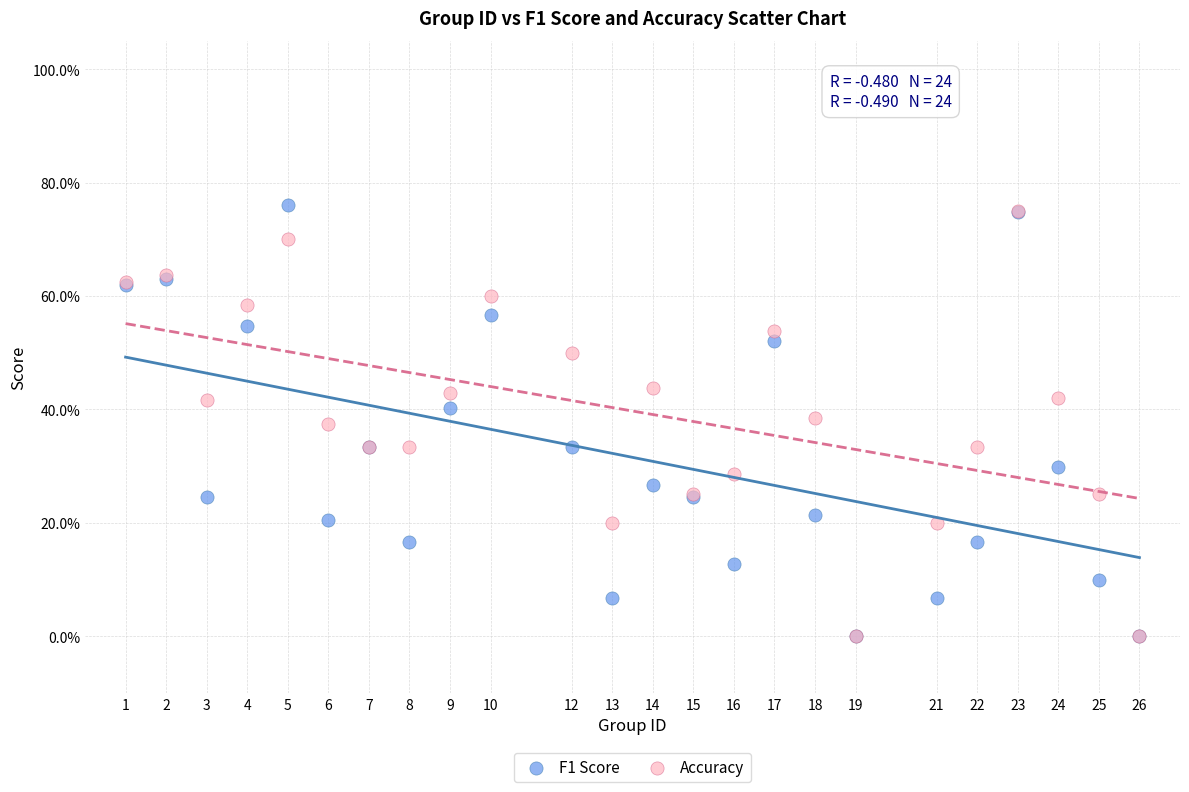

What are all the series names shown in the legend?

F1 Score, Accuracy